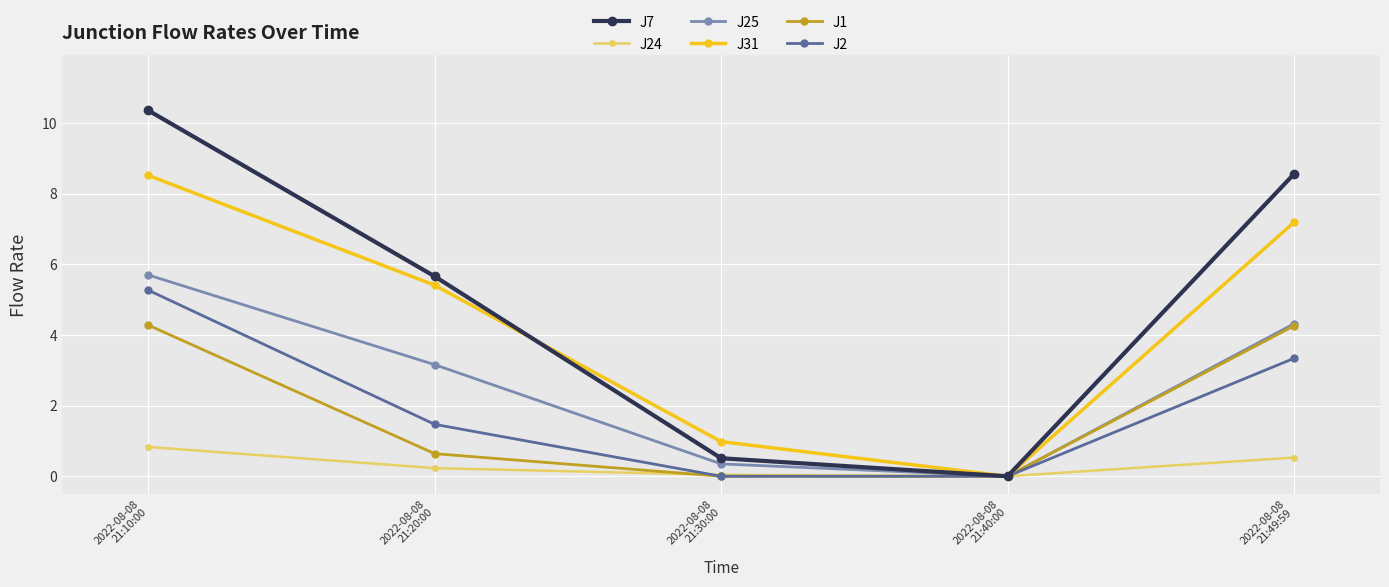

Is it true that J1 equals 2.3 at 2022-08-08
21:10:00?

False